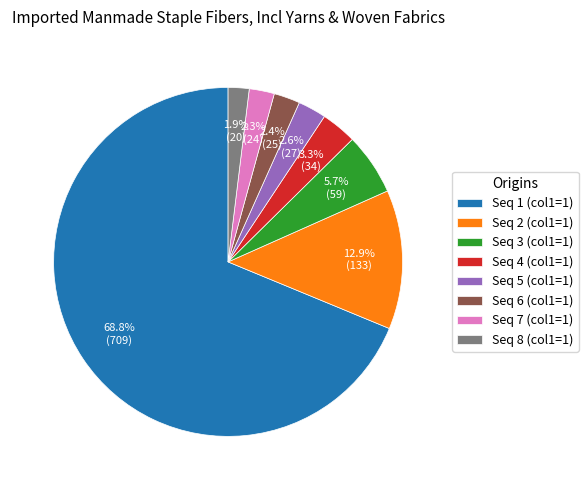

Do Seq 4 (col1=1) and Seq 6 (col1=1) together represent more than half of the pie?

No